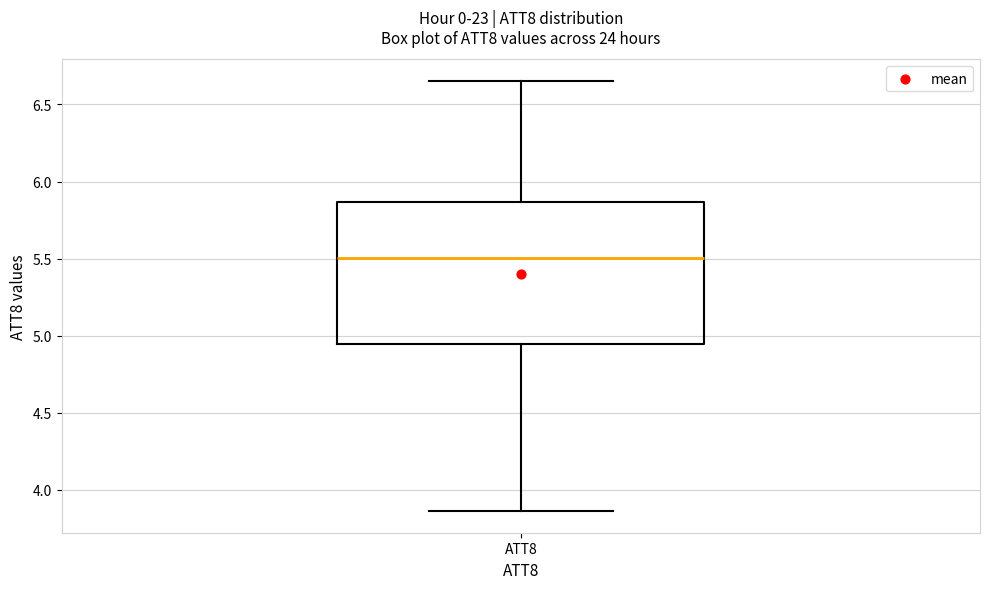

Read this box plot against the y-axis: the position of the median line, the range covered by the box, and the ends of both whiskers. The values are not printed on the chart, so give them approximately, as read against the axis.

median 5.50, box 4.95 to 5.85, whiskers 3.85 to 6.65